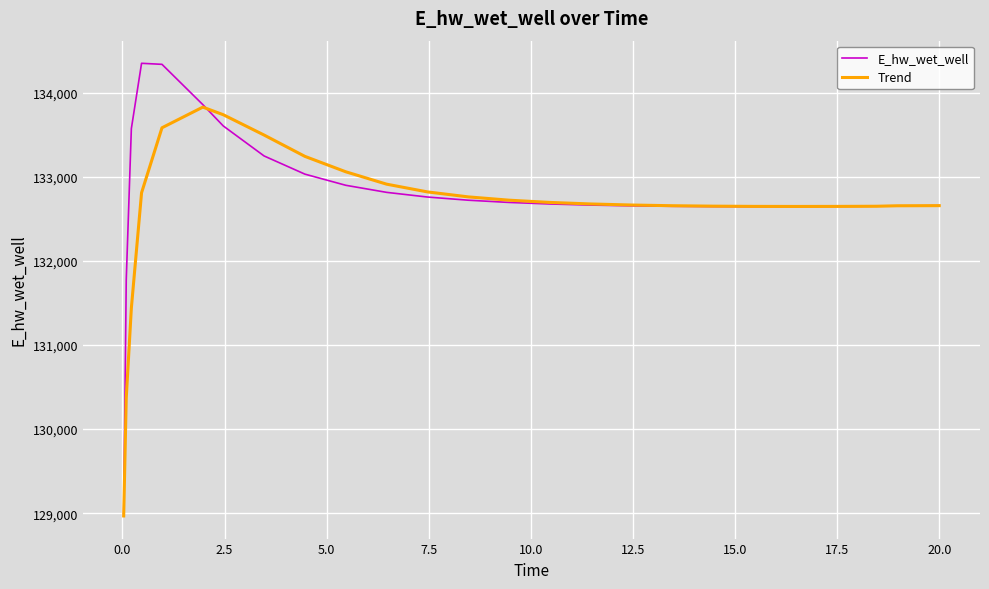

What are all the series names shown in the legend?

E_hw_wet_well, Trend